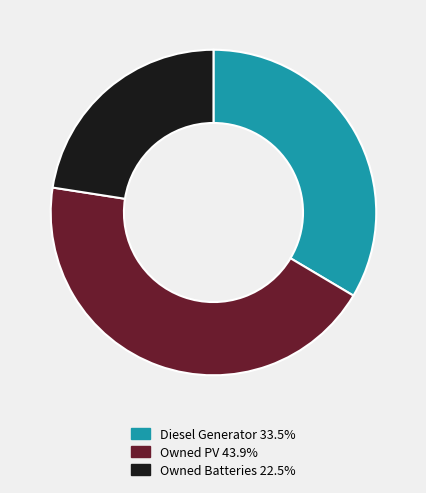

Which slice is the largest?

Owned PV